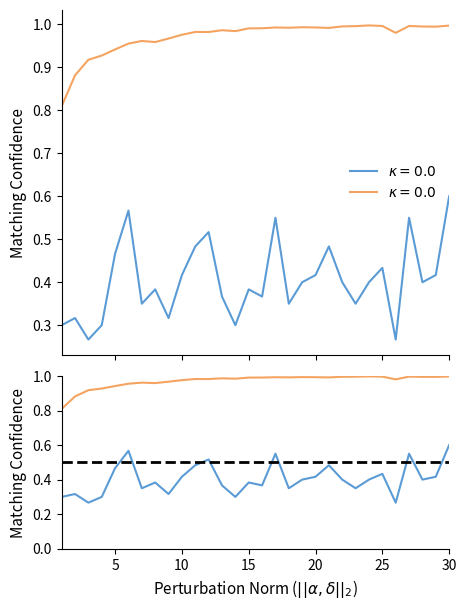

What is the maximum value for train_accuracy?

1.0